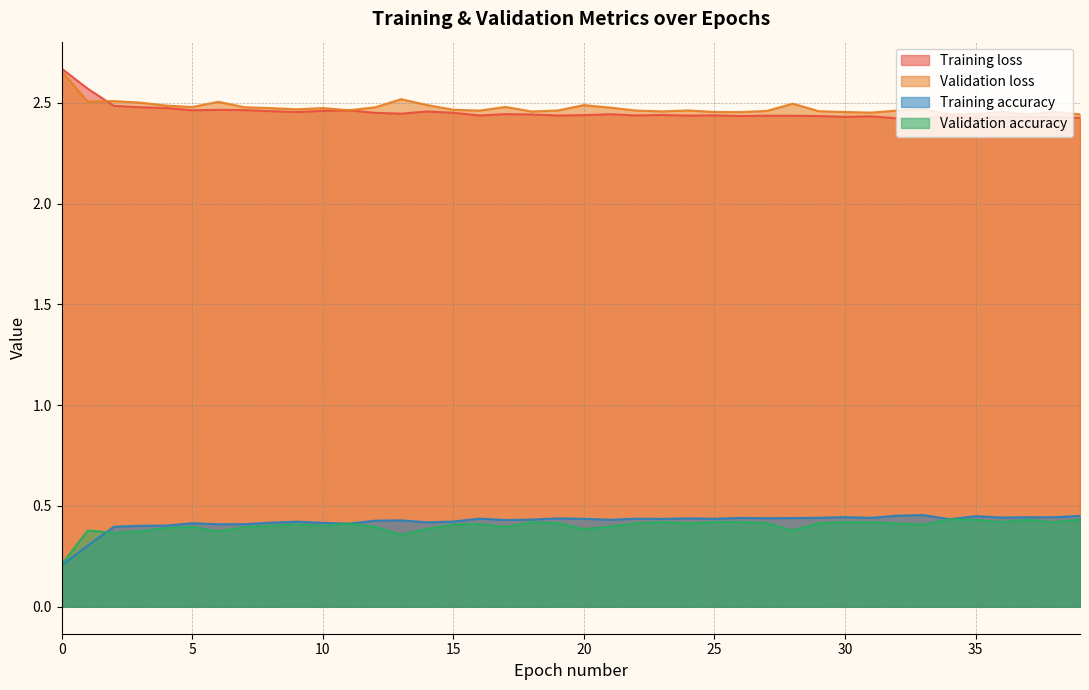

What is the value of the Training accuracy point at the 13th from the left?

0.4